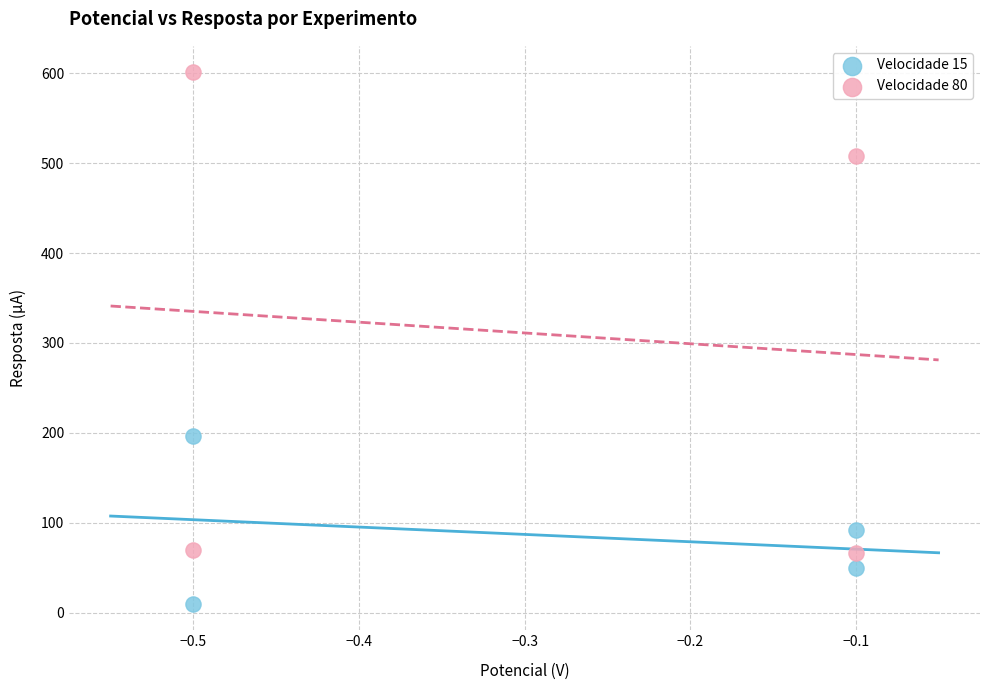

Which series has the largest Y range (max minus min)?

Velocidade 80